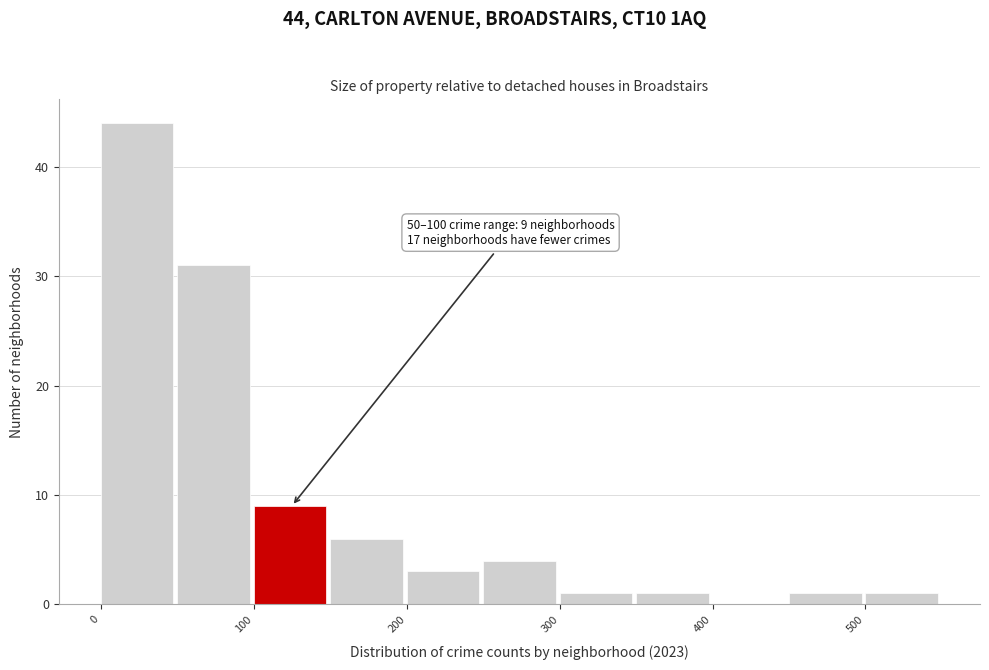

Over which range of the x-axis is the bar tallest?

0 to 50